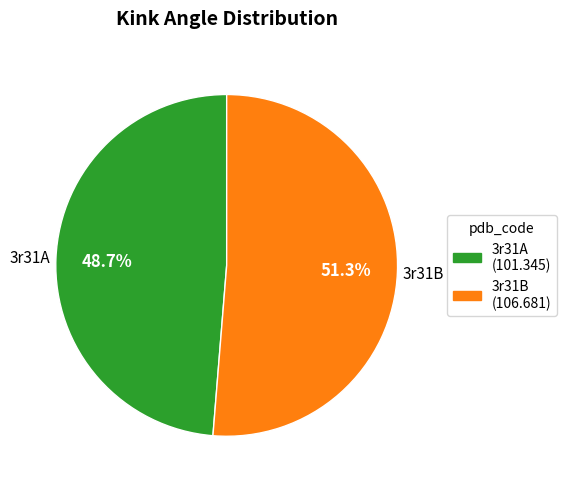

Is there a majority slice in this chart?

Yes